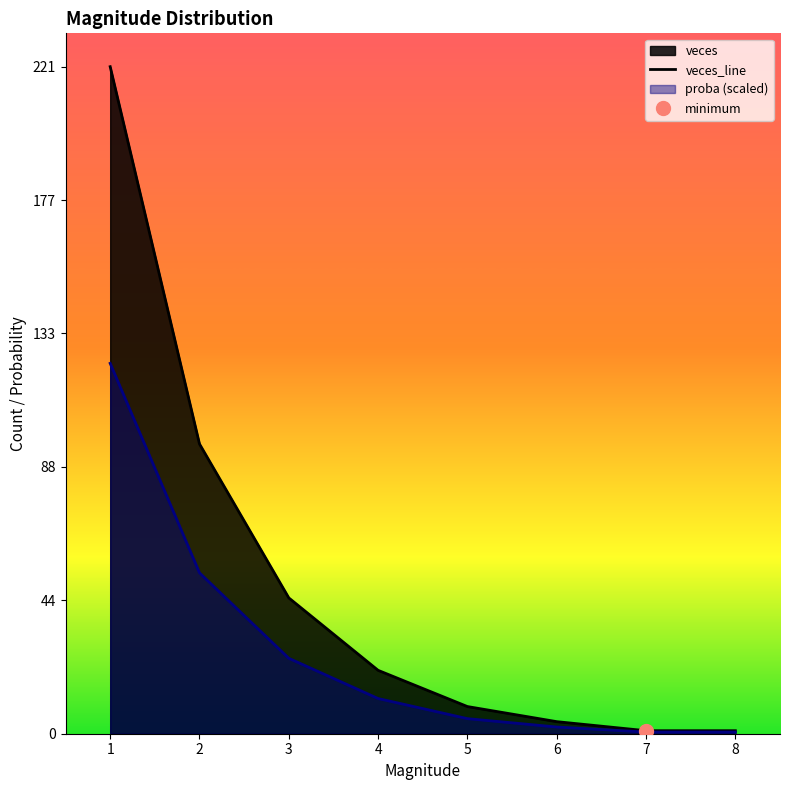

What is the minimum value shown in the chart?

1